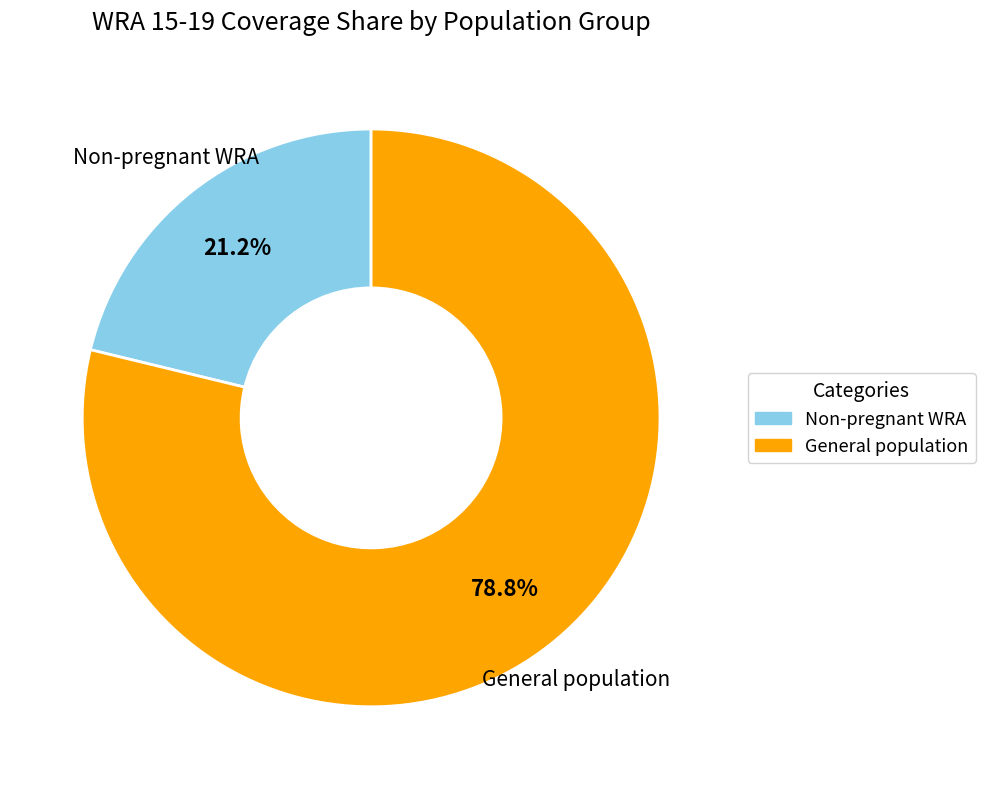

Is the sum of General population and Non-pregnant WRA greater than half?

Yes